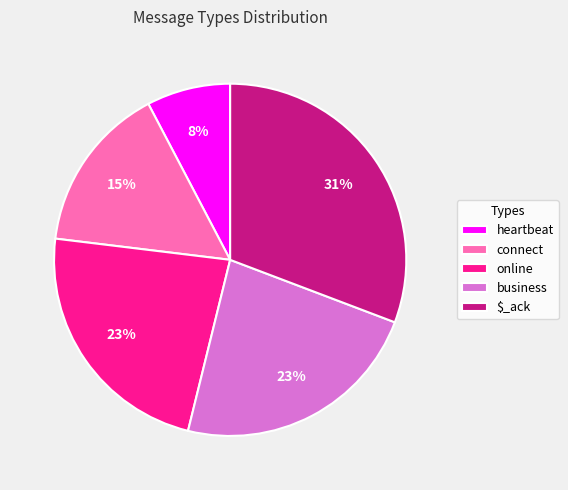

Which has a higher value, $_ack or heartbeat?

$_ack